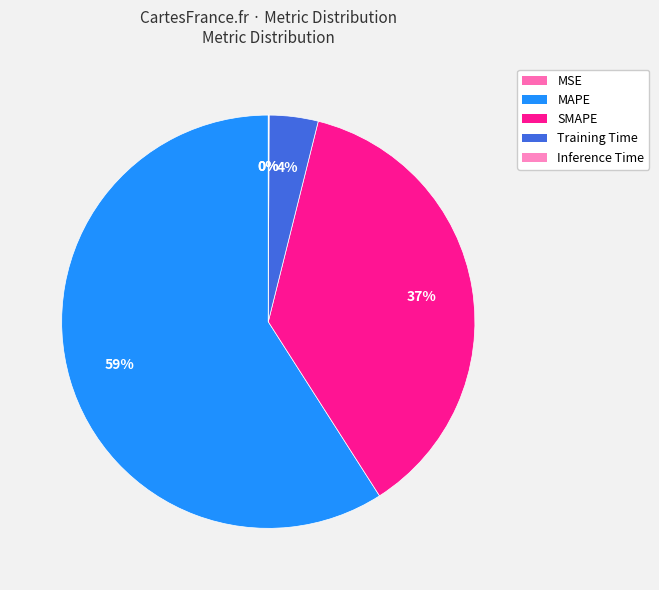

Combined, what portion of the pie is MAPE and MSE?

59.0%